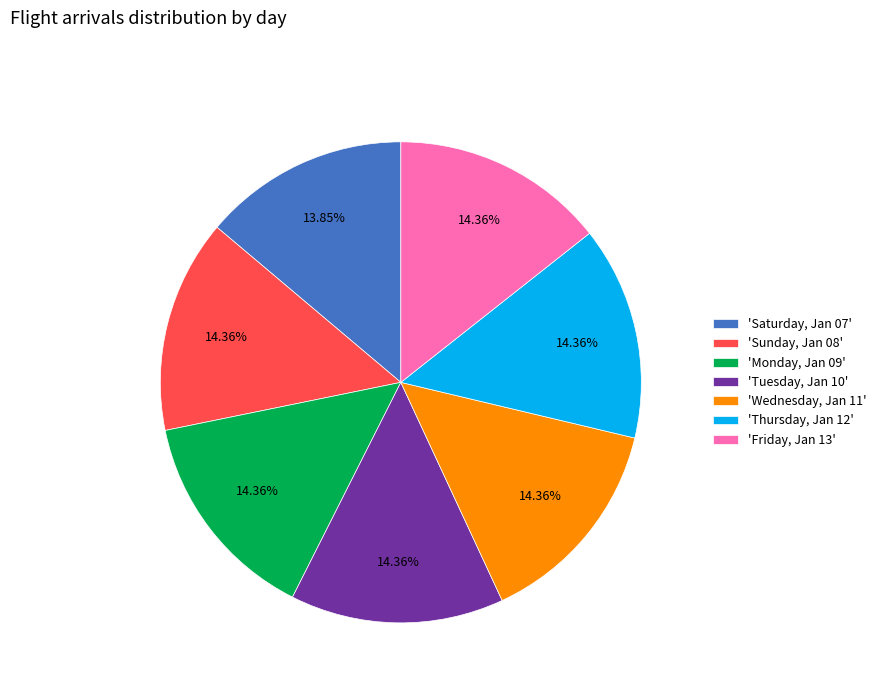

How many slices are in this pie chart?

7